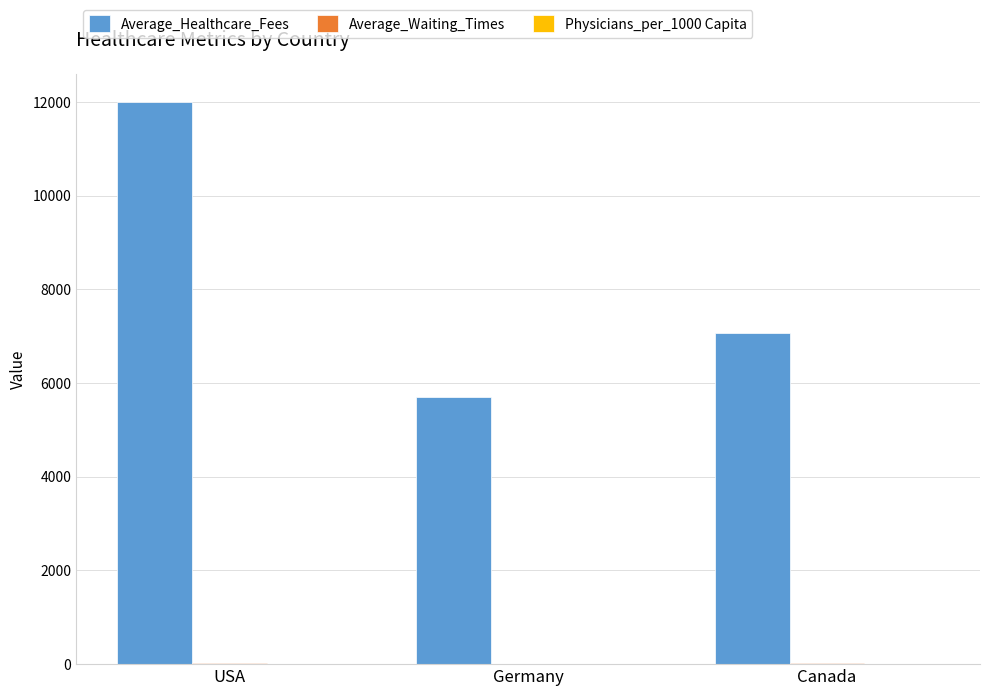

Which series has the largest total across all categories?

Average_Healthcare_Fees